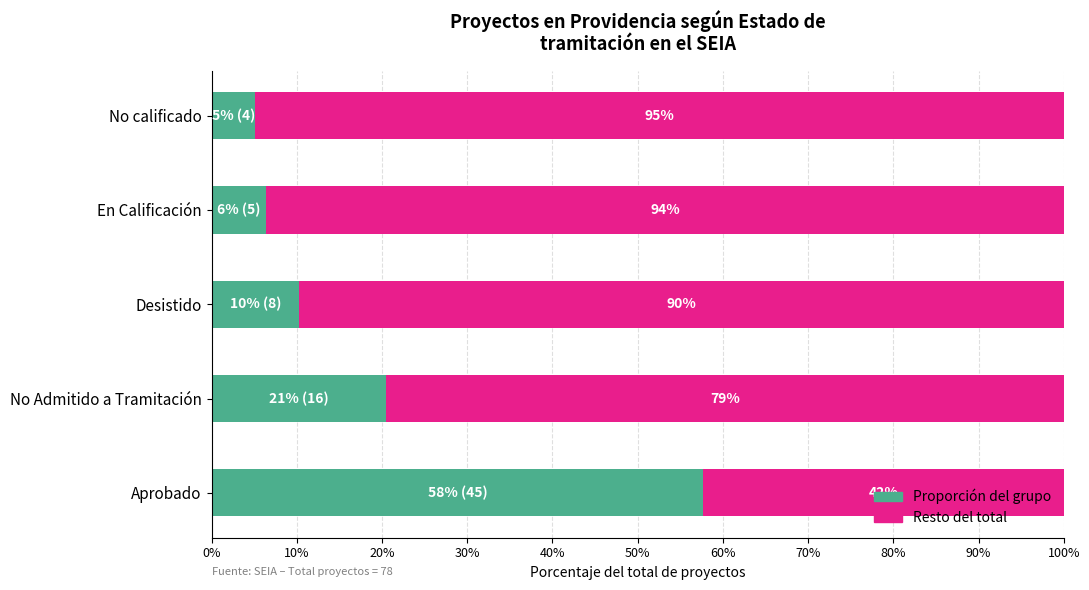

What is the total value across all series at En Calificación?

100.0